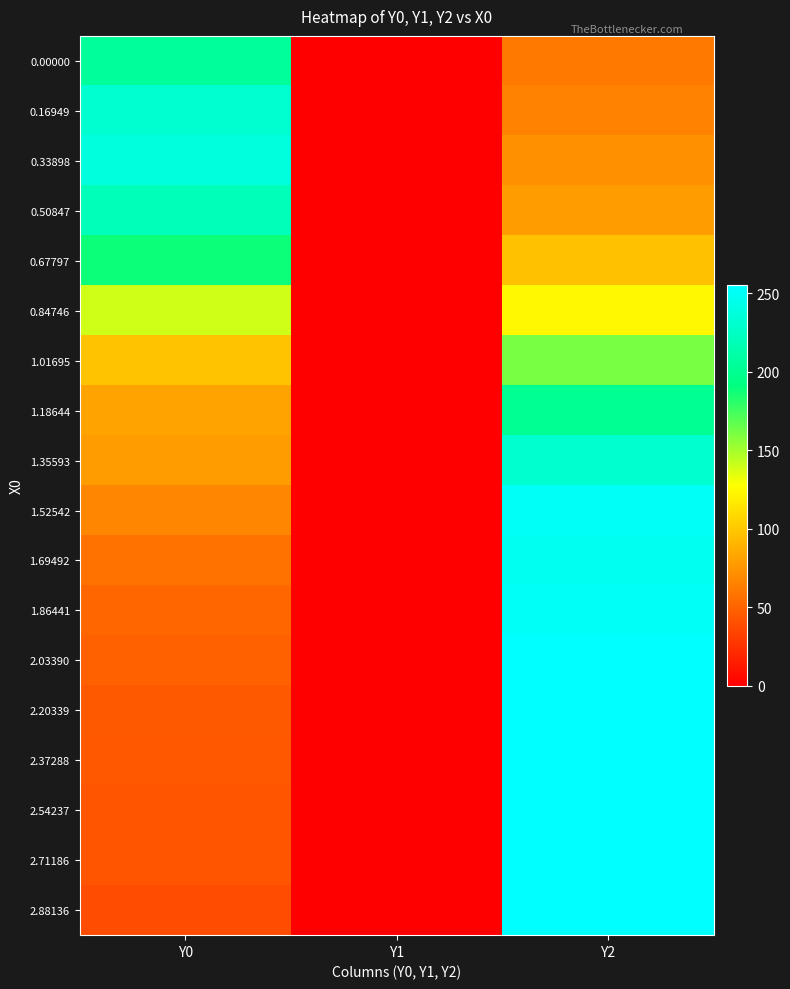

Which has a higher value, Y2 or Y0?

Y0